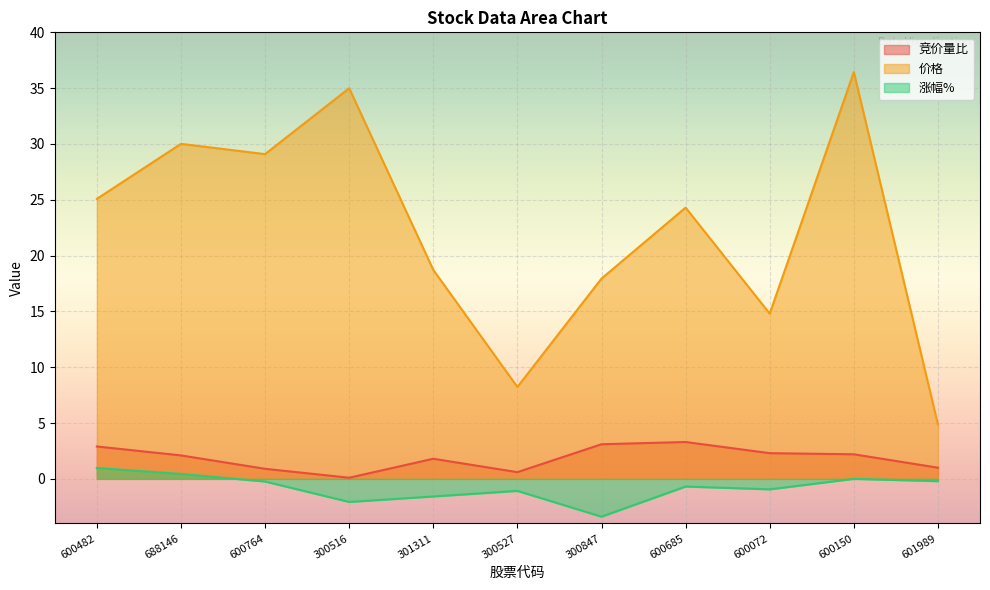

Reading right to left, extract all data points from this chart.

竞价量比: 1.0	2.2	2.3	3.3	3.1	0.6	1.8	0.1	0.9	2.1	2.9
价格: 4.9	36.4	14.8	24.3	17.9	8.2	18.7	35.0	29.1	30.0	25.1
涨幅%: -0.2	0.0	-0.9	-0.7	-3.4	-1.1	-1.6	-2.1	-0.2	0.4	1.0